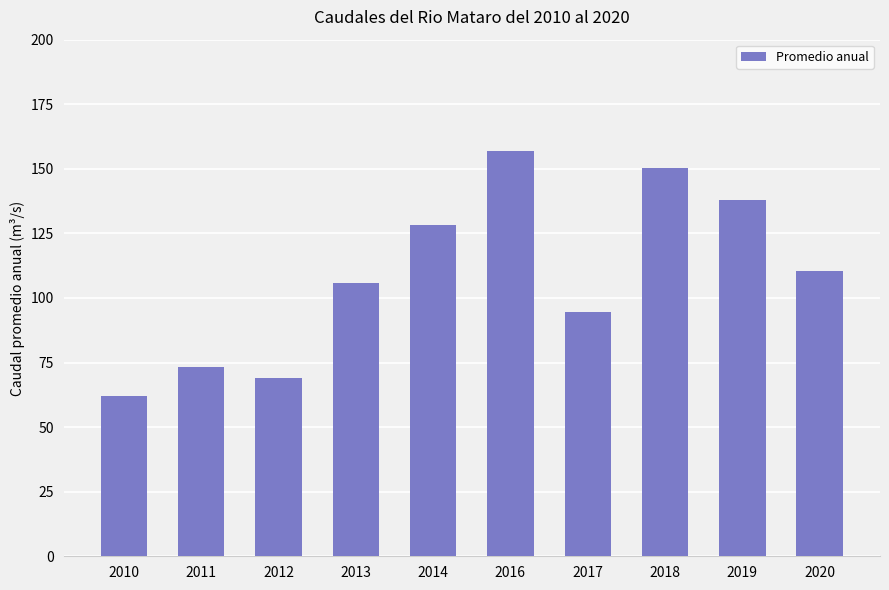

True or false: the data shows 128.2 at 2014.

True